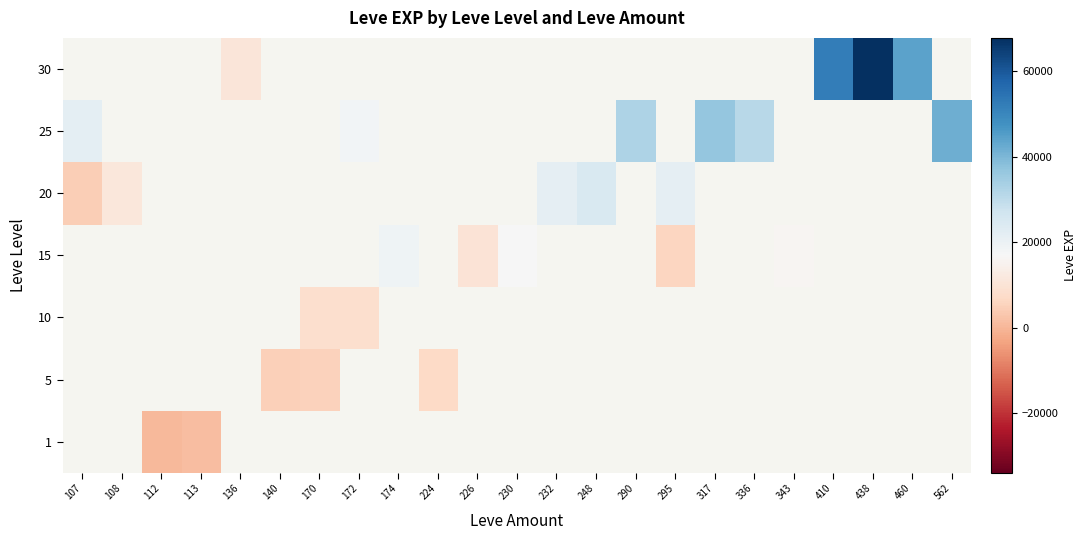

List the series in order of their peak value, highest first.

25, 30, 1, 5, 10, 15, 20